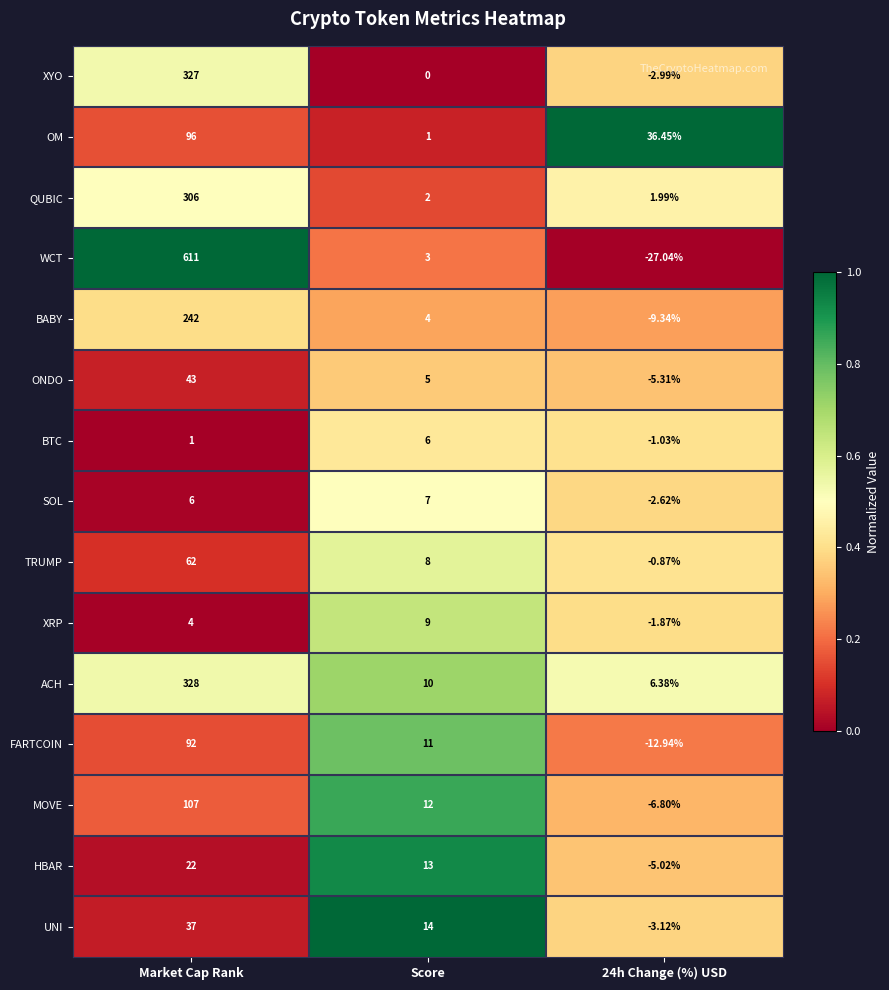

Where does the BABY series first go above 4?

Market Cap Rank